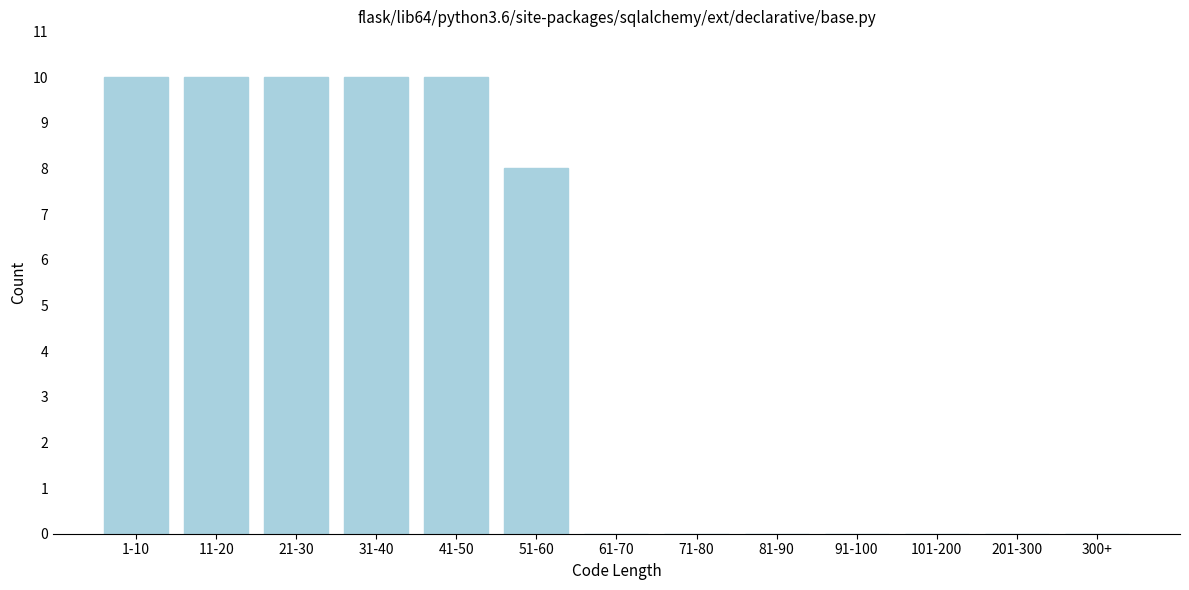

Reading left to right, transcribe all the data shown in this chart.

1-10=10	11-20=10	21-30=10	31-40=10	41-50=10	51-60=8	61-70=0	71-80=0	81-90=0	91-100=0	101-200=0	201-300=0	300+=0